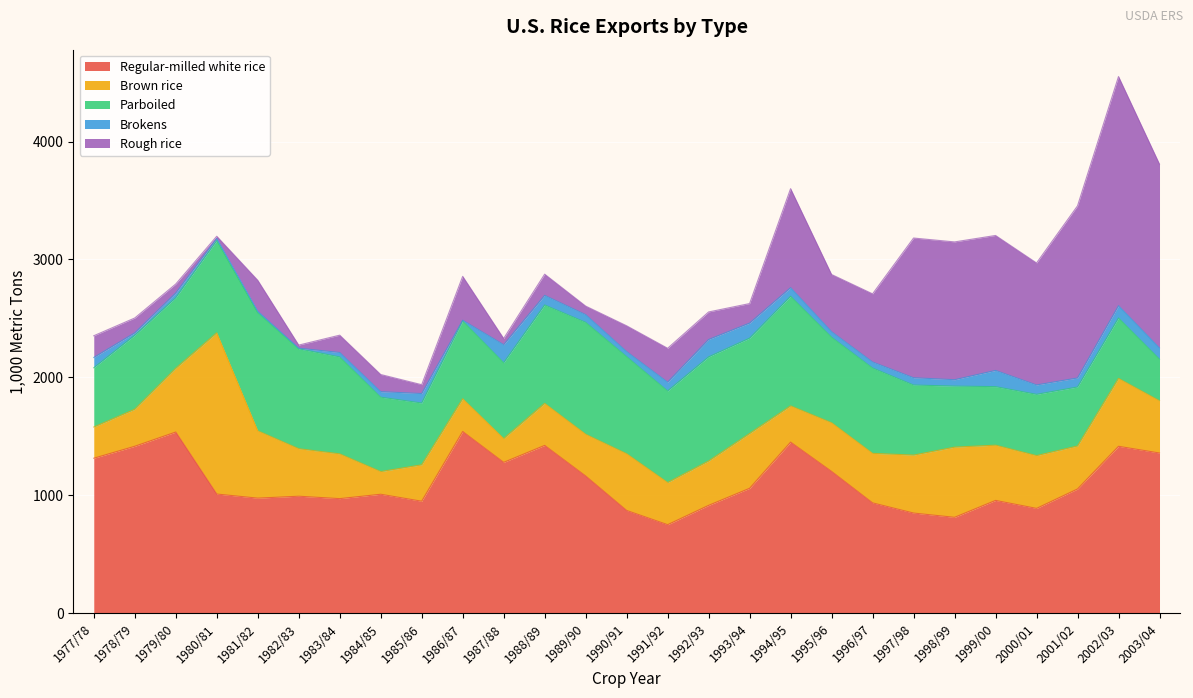

What are all the series names shown in the legend?

Regular-milled white rice, Brown rice, Parboiled, Brokens, Rough rice